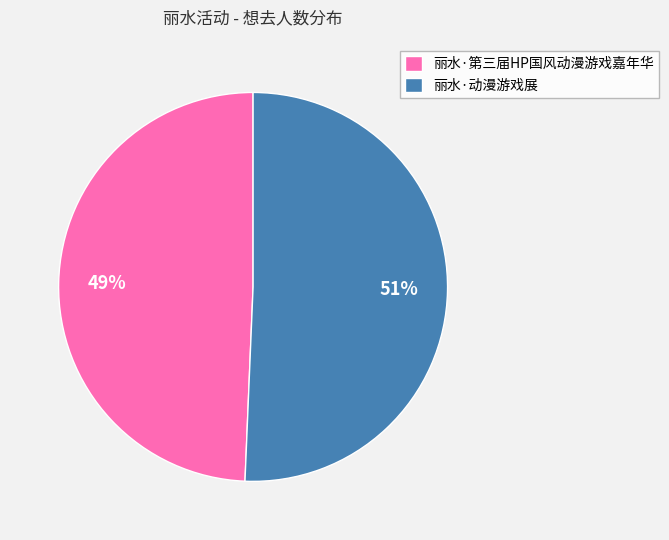

Does 丽水·第三届HP国风动漫游戏嘉年华 represent more than half of the total?

No